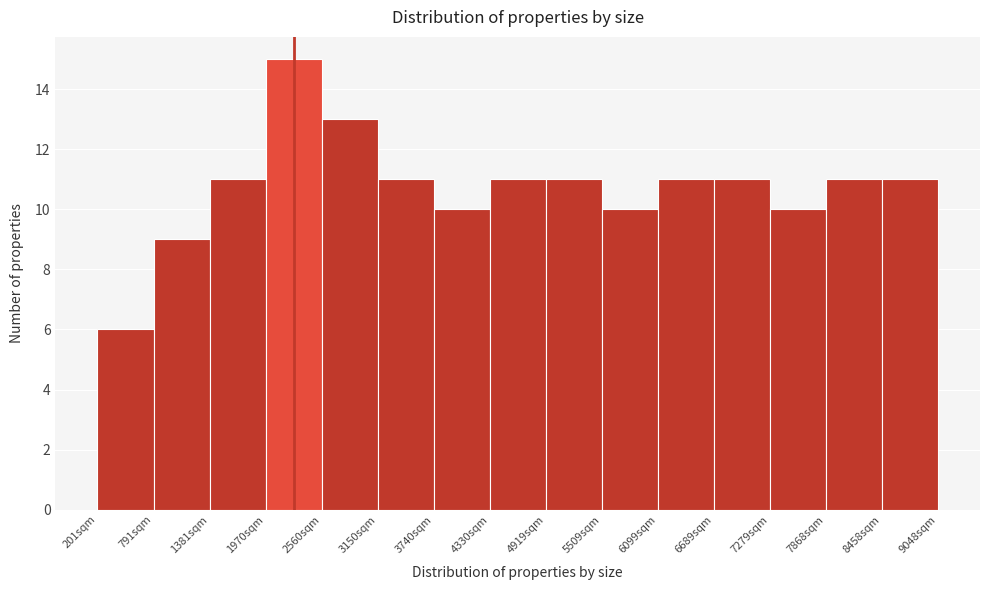

Reading left to right, transcribe this chart: for each bar, give the range it covers on the x-axis and its height. Neither the bar edges nor the heights are printed on the chart, so give them approximately, as read against the axes.

200 to 800: 6
800 to 1400: 9
1400 to 2000: 11
2000 to 2600: 15
2600 to 3200: 13
3200 to 3700: 11
3700 to 4300: 10
4300 to 4900: 11
4900 to 5500: 11
5500 to 6100: 10
6100 to 6700: 11
6700 to 7300: 11
7300 to 7900: 10
7900 to 8500: 11
8500 to 9000: 11